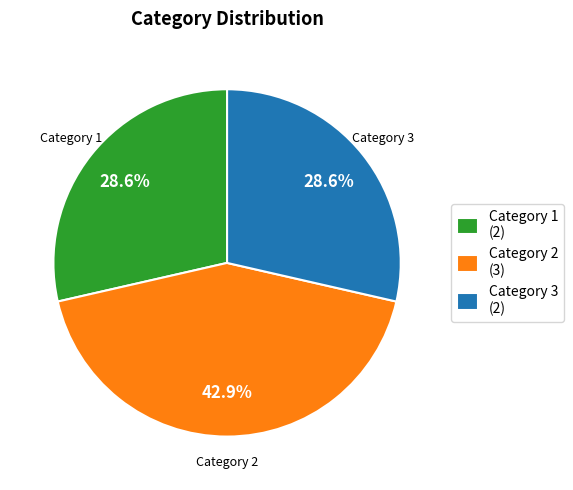

Approximately how many times larger is the value at Category 3 (2) compared to Category 1 (2)?

1.0